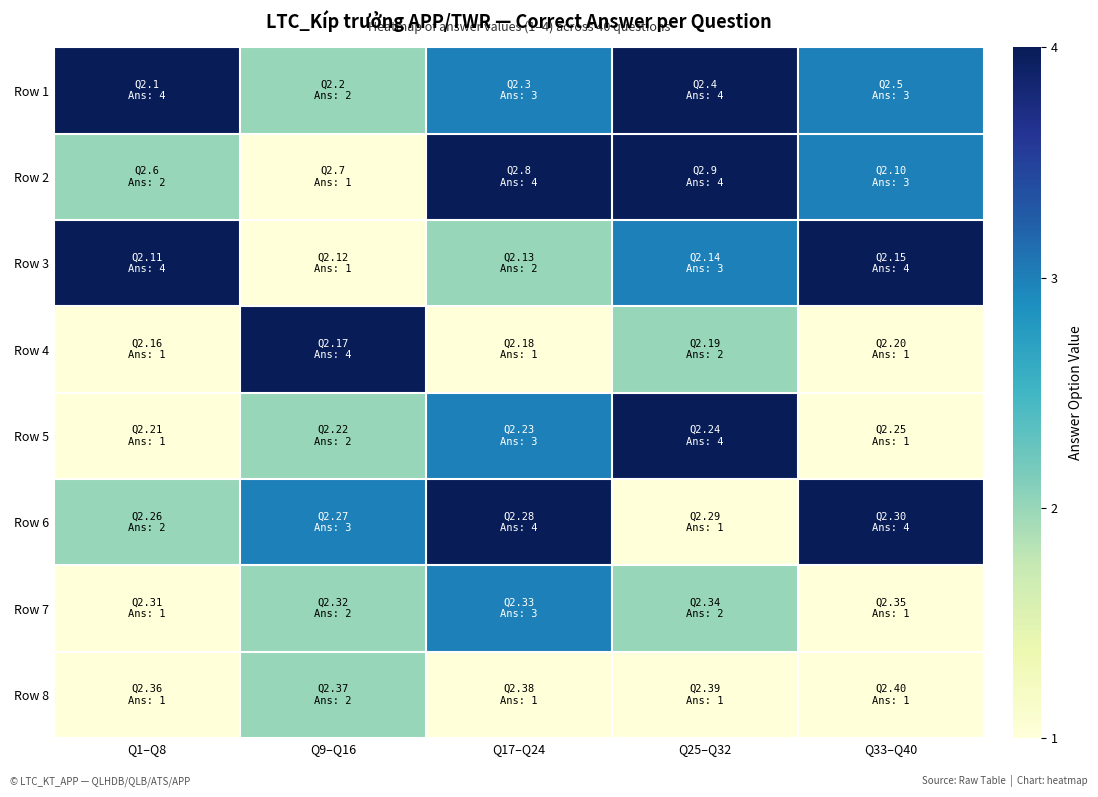

Reading left to right, what are all the values shown in this chart?

Row 1: Q1–Q8=4	Q9–Q16=2	Q17–Q24=3	Q25–Q32=4	Q33–Q40=3
Row 2: Q1–Q8=2	Q9–Q16=1	Q17–Q24=4	Q25–Q32=4	Q33–Q40=3
Row 3: Q1–Q8=4	Q9–Q16=1	Q17–Q24=2	Q25–Q32=3	Q33–Q40=4
Row 4: Q1–Q8=1	Q9–Q16=4	Q17–Q24=1	Q25–Q32=2	Q33–Q40=1
Row 5: Q1–Q8=1	Q9–Q16=2	Q17–Q24=3	Q25–Q32=4	Q33–Q40=1
Row 6: Q1–Q8=2	Q9–Q16=3	Q17–Q24=4	Q25–Q32=1	Q33–Q40=4
Row 7: Q1–Q8=1	Q9–Q16=2	Q17–Q24=3	Q25–Q32=2	Q33–Q40=1
Row 8: Q1–Q8=1	Q9–Q16=2	Q17–Q24=1	Q25–Q32=1	Q33–Q40=1